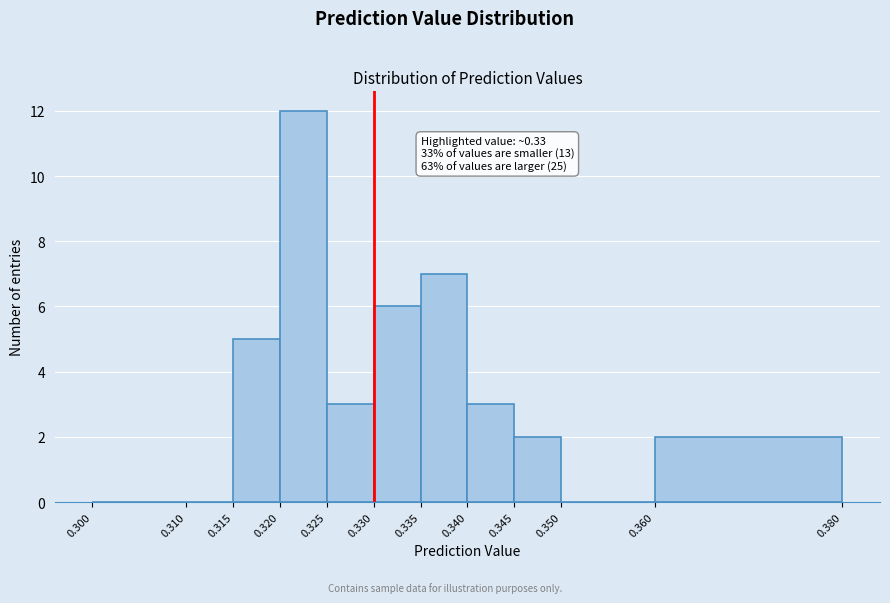

Which range on the x-axis has the tallest bar?

0.320 to 0.325